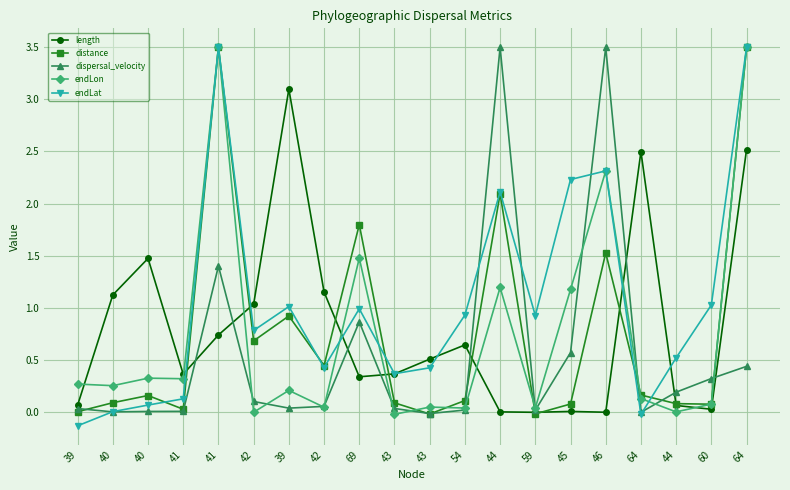

True or false: distance has more than 2 interior local peaks.

True